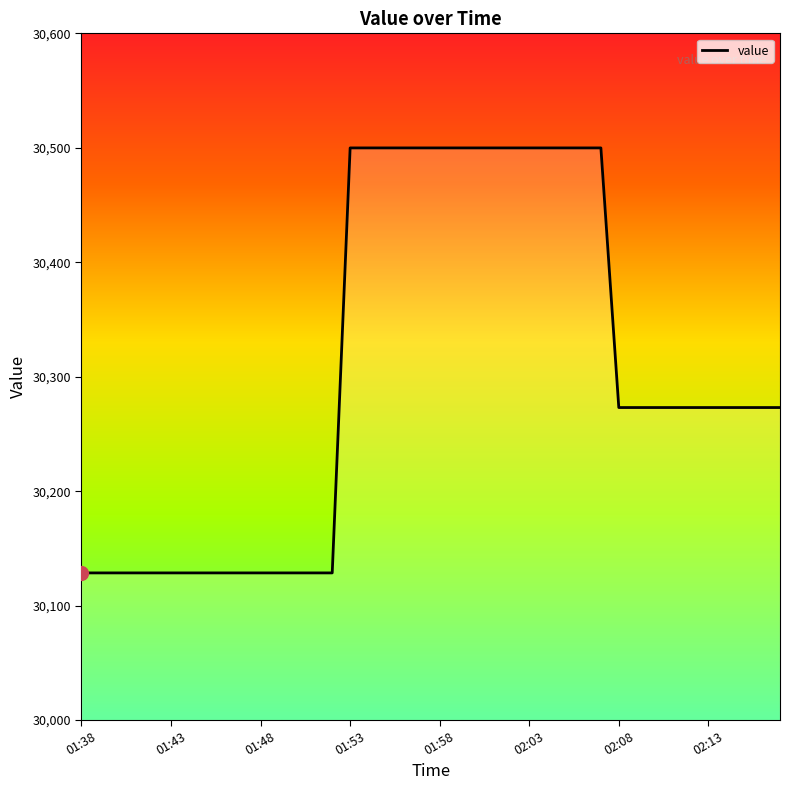

What is the average value?

30303.9